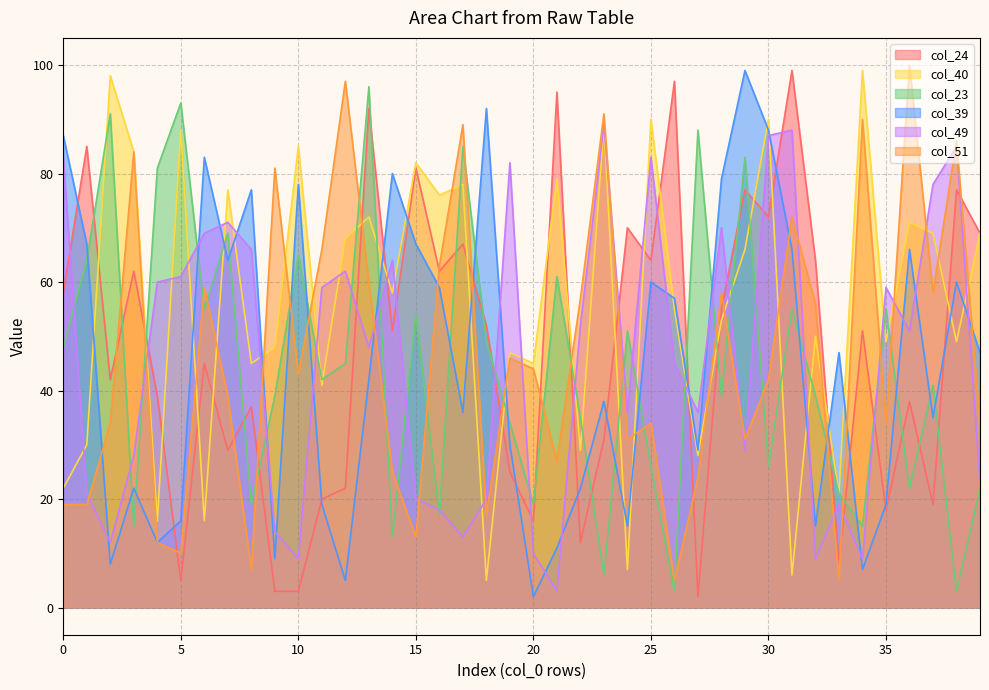

At which category is the sum across all series the highest?

13